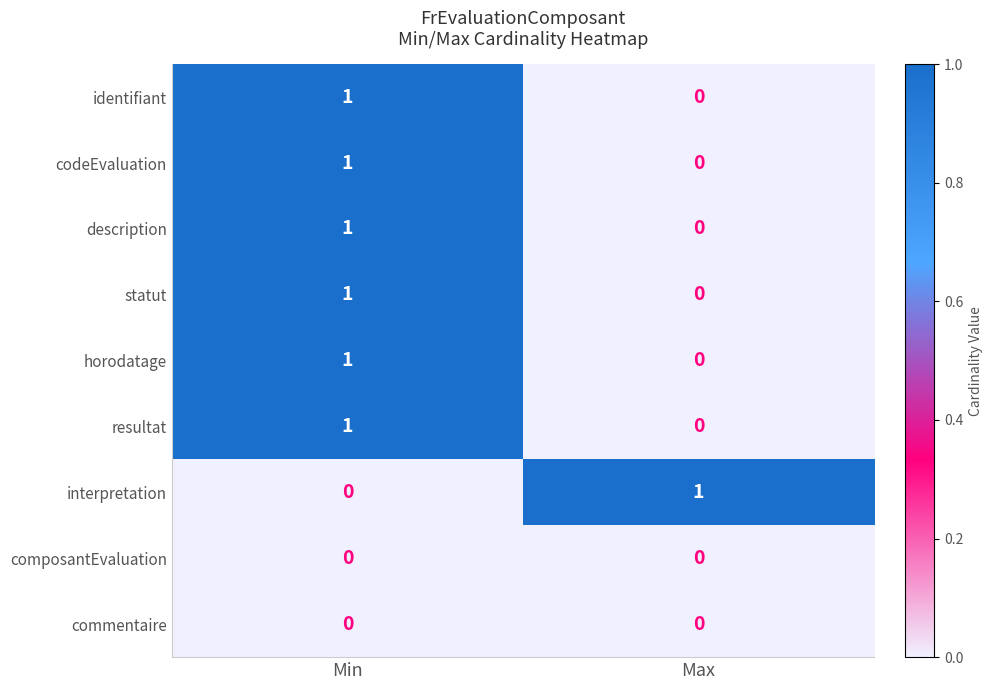

Reading left to right, list all the values displayed in this chart.

identifiant: 1	0
codeEvaluation: 1	0
description: 1	0
statut: 1	0
horodatage: 1	0
resultat: 1	0
interpretation: 0	1
composantEvaluation: 0	0
commentaire: 0	0